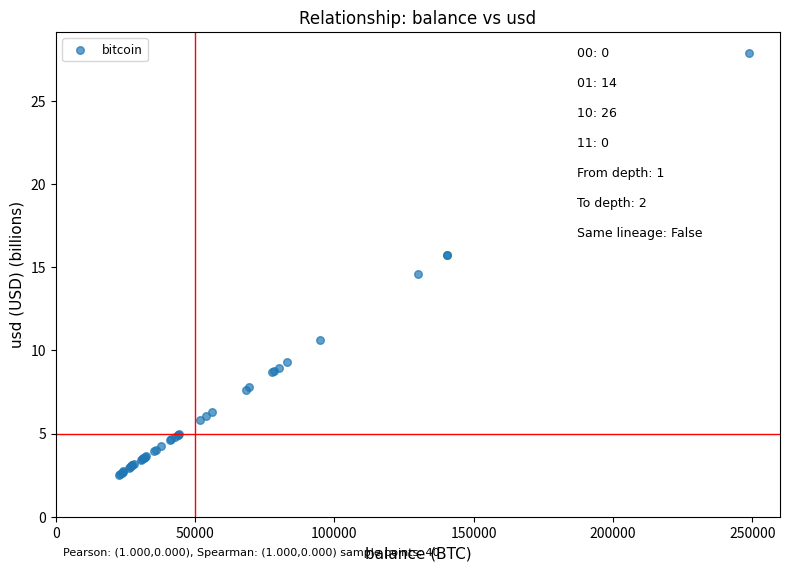

What Y value in the scatter plot is closest to 15?

14.6